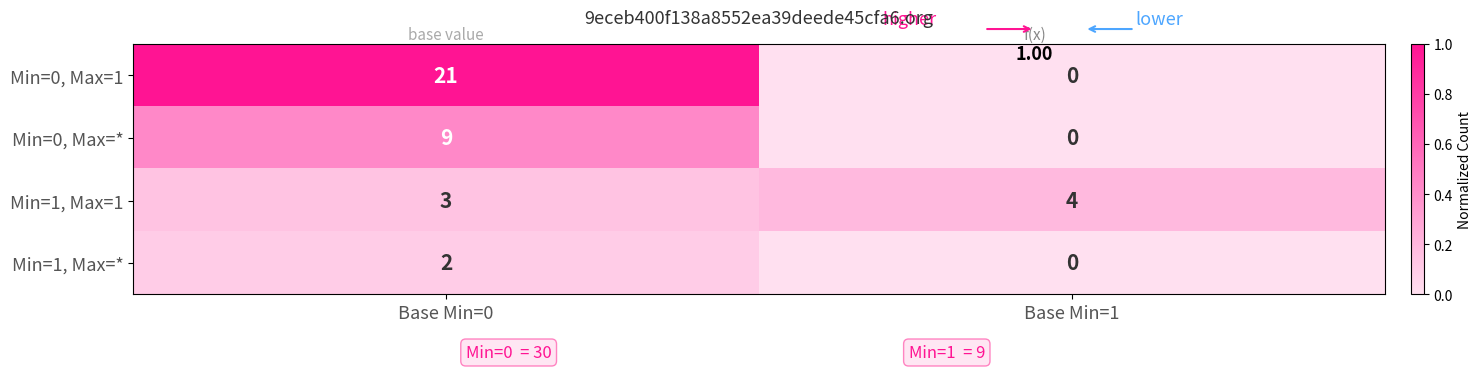

List the labels in order of Min=0, Max=* value, largest first.

Base Min=0, Base Min=1